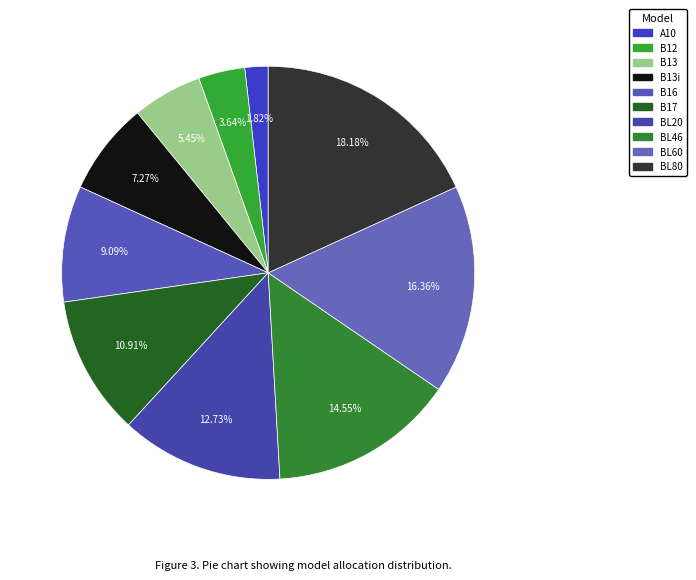

What percentage is the B17 slice, to the nearest percent?

11%